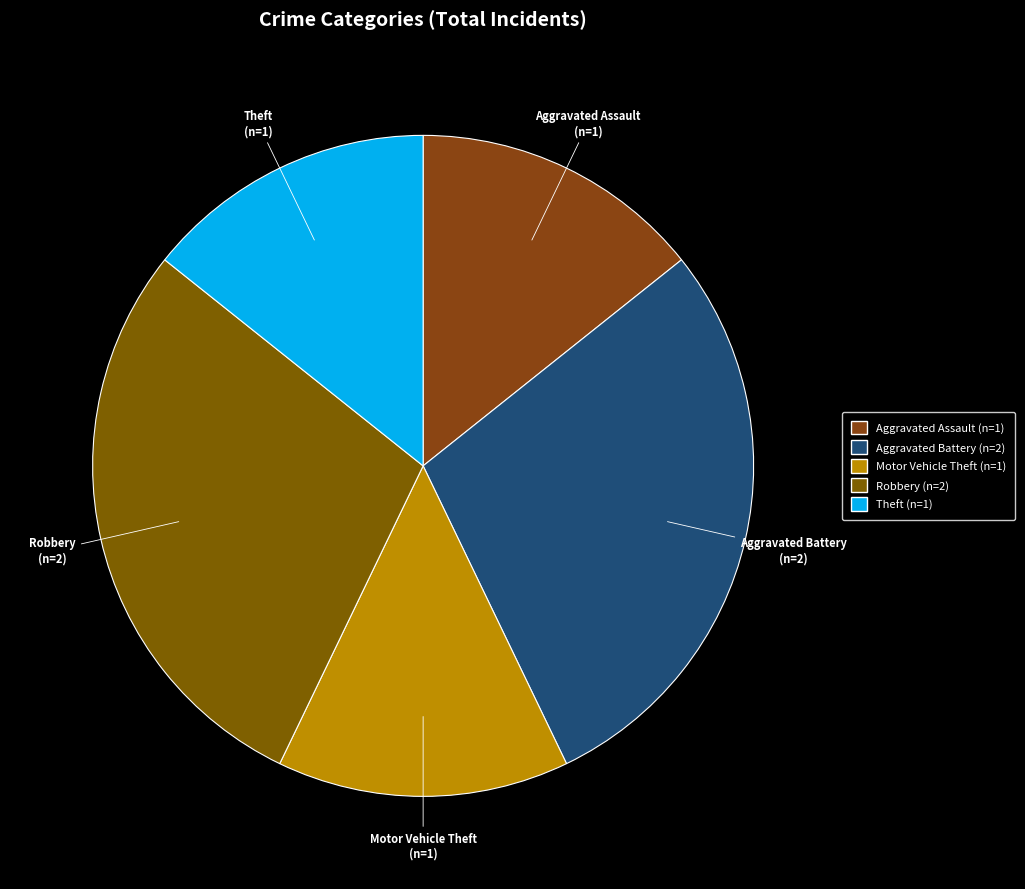

Is the sum of Robbery and Motor Vehicle Theft greater than half?

No